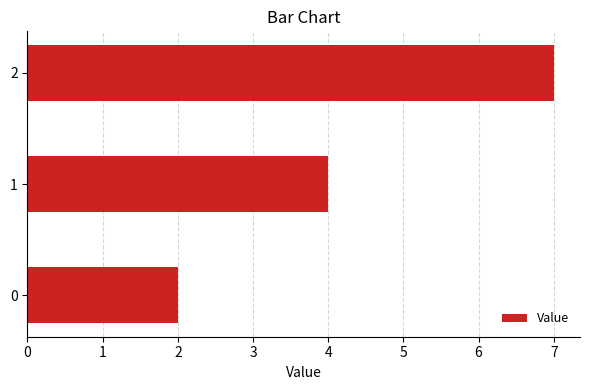

What is the change in value from 0 to 1?

+2